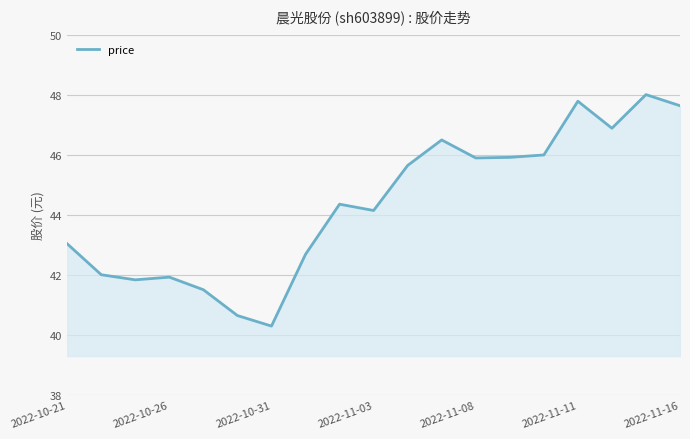

What is the smallest value displayed?

40.3